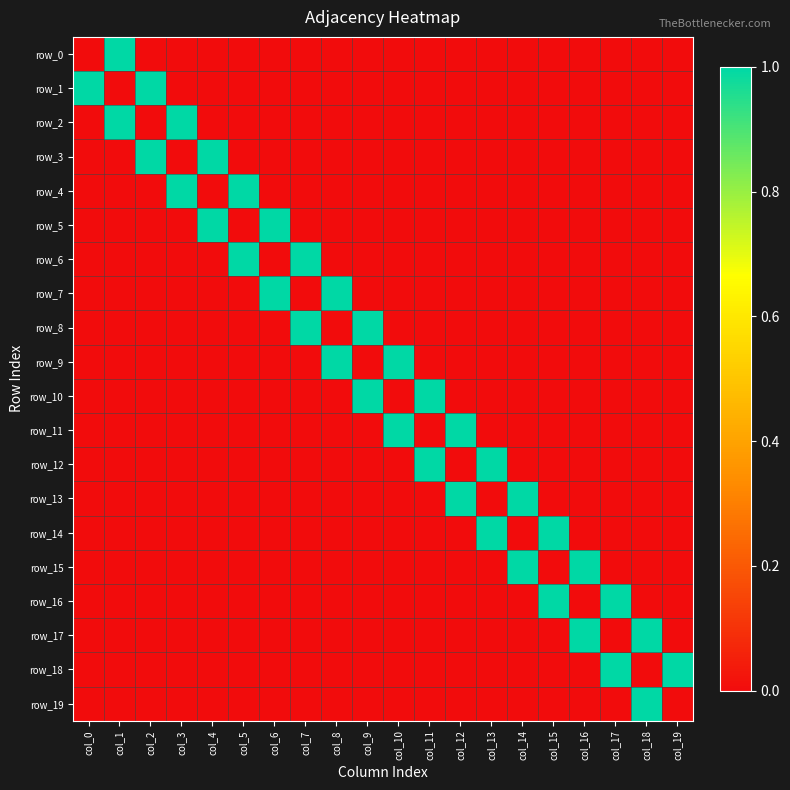

Between col_0 and col_10, which series saw the biggest shift?

row_1